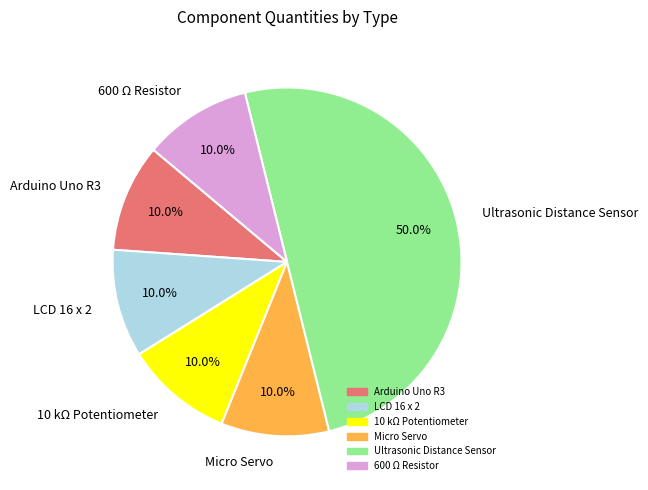

How many segments does this pie chart have?

6